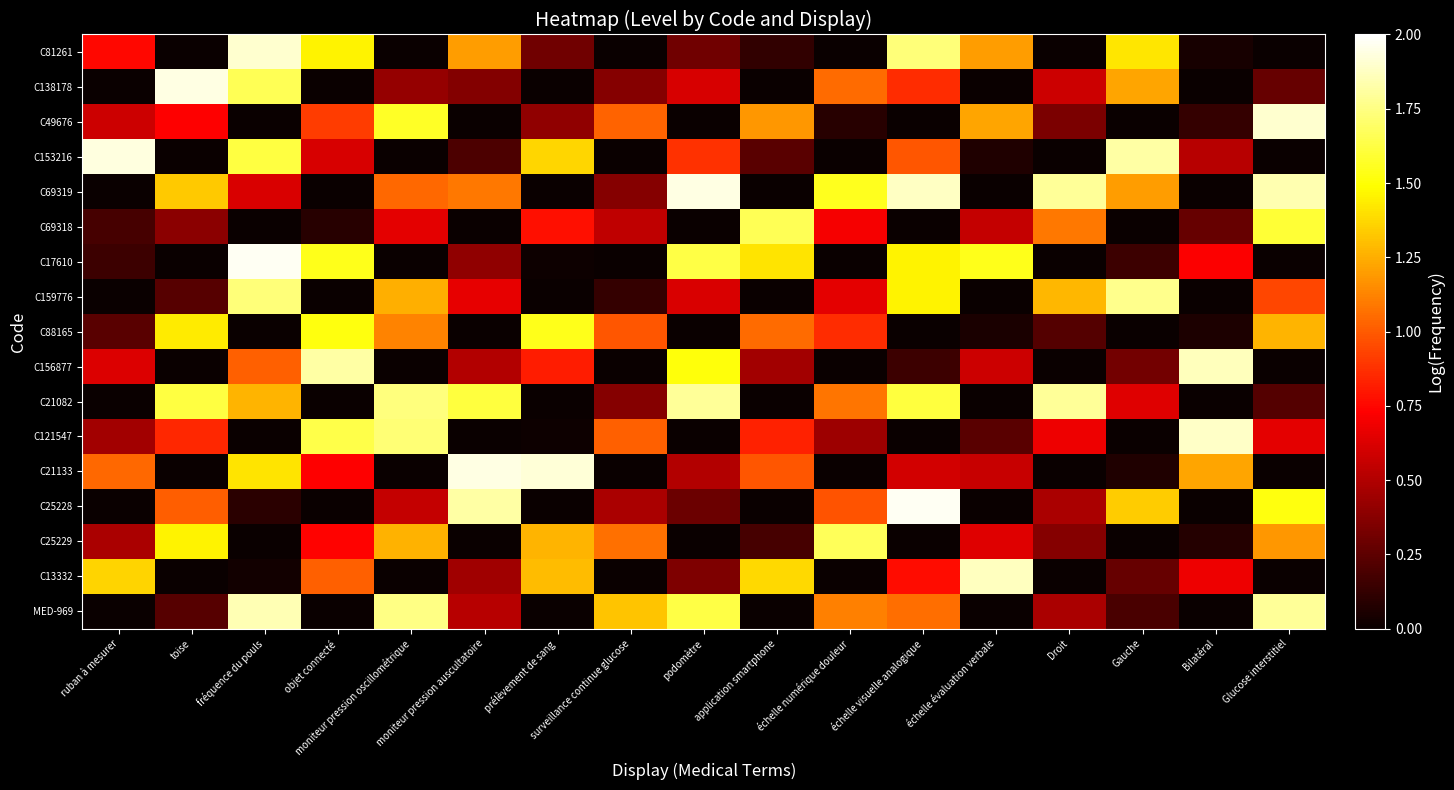

Which category has the lowest value across all series?

toise